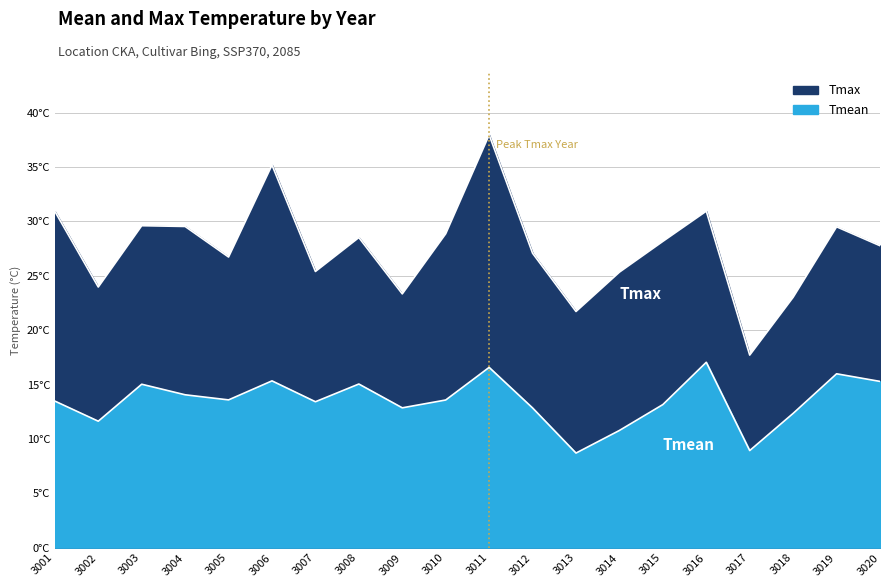

At which category does Tmean reach its first local valley?

3002